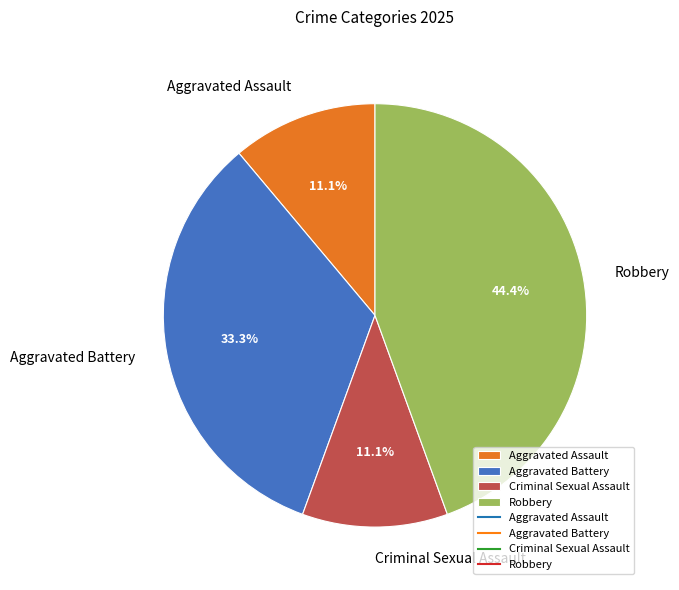

How many slices are in this pie chart?

4